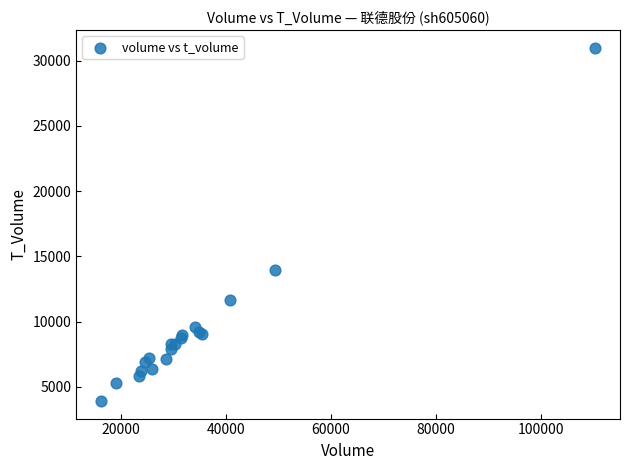

What Y value in the scatter plot is closest to 17456?

13963